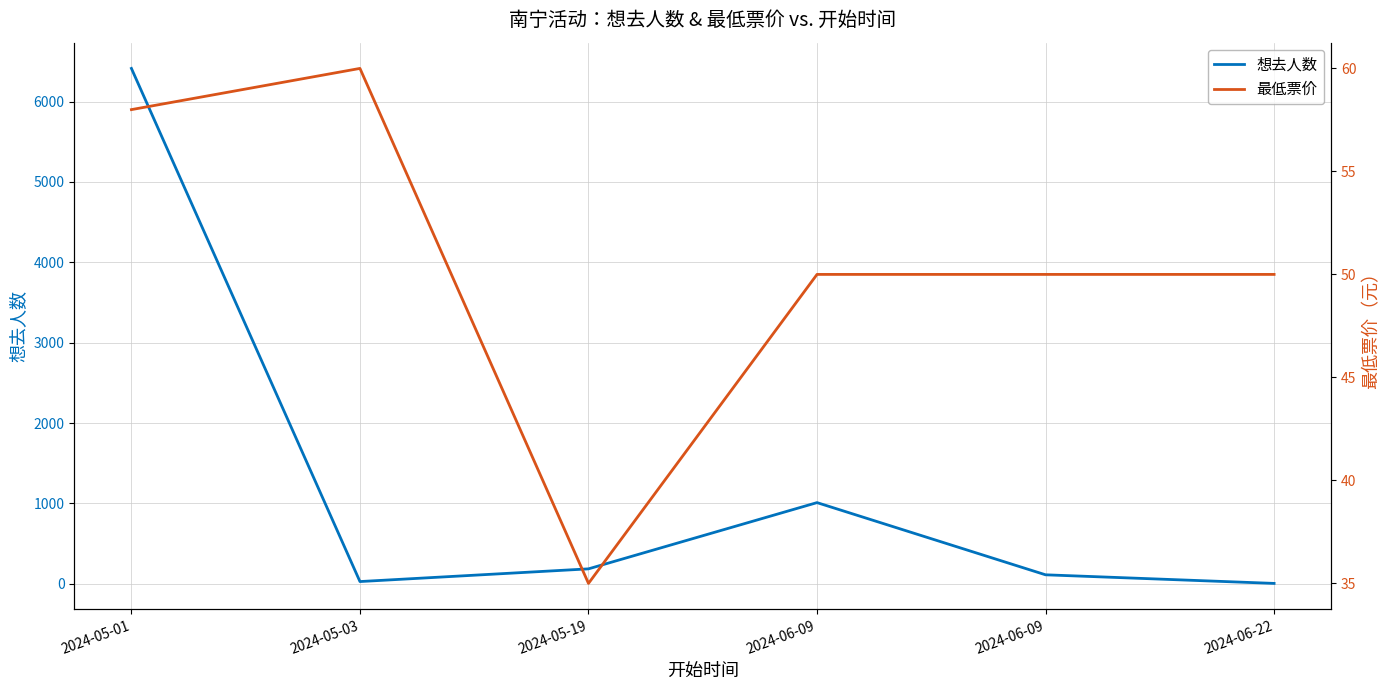

Which series changed the most between 2024-06-09 and 2024-06-09?

想去人数